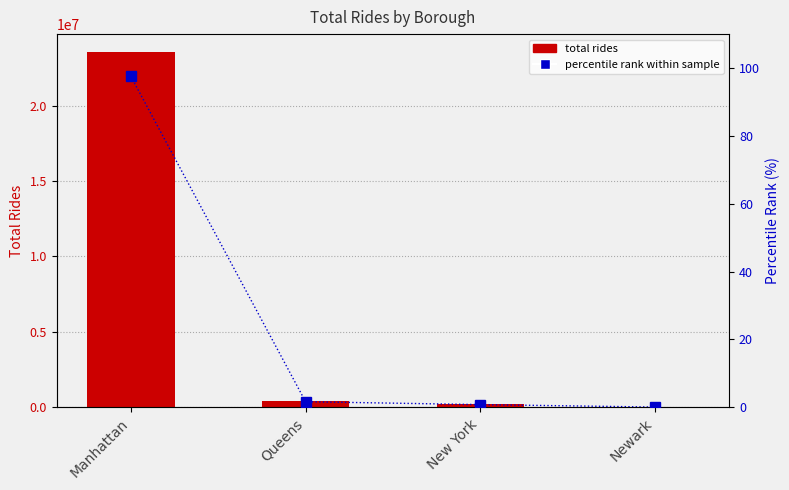

What is the sum of all totalrides values?

24167474.0